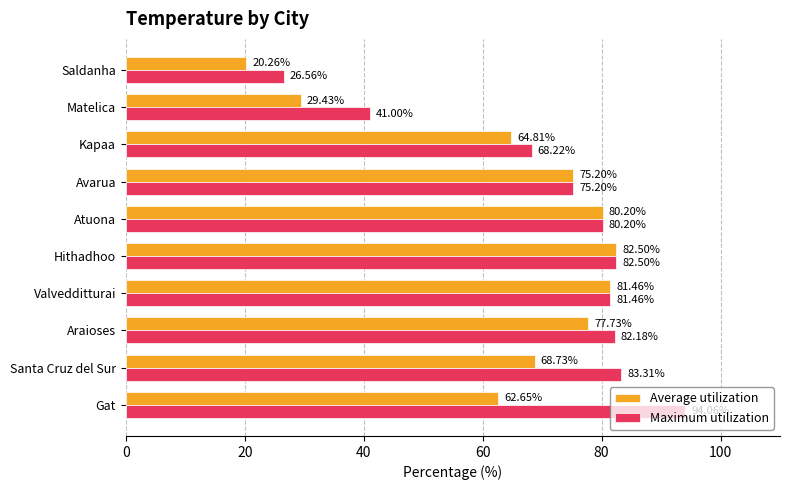

At how many categories does at least one series exceed 25?

10